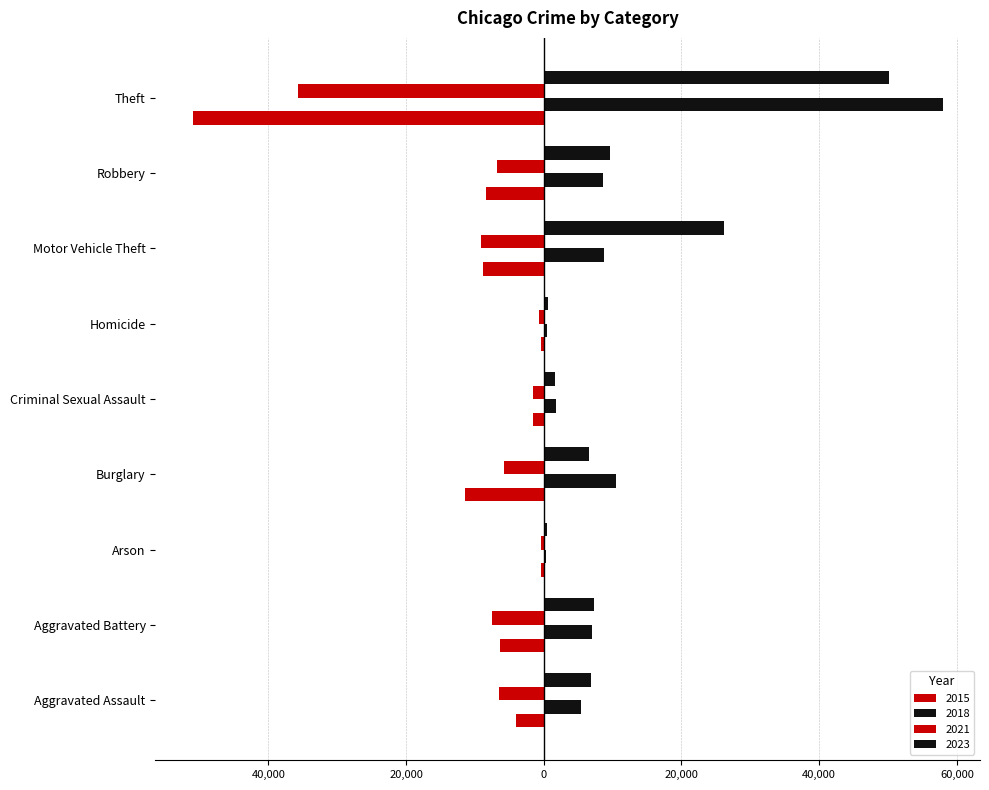

How many values in the 2023 series are below 6848?

4